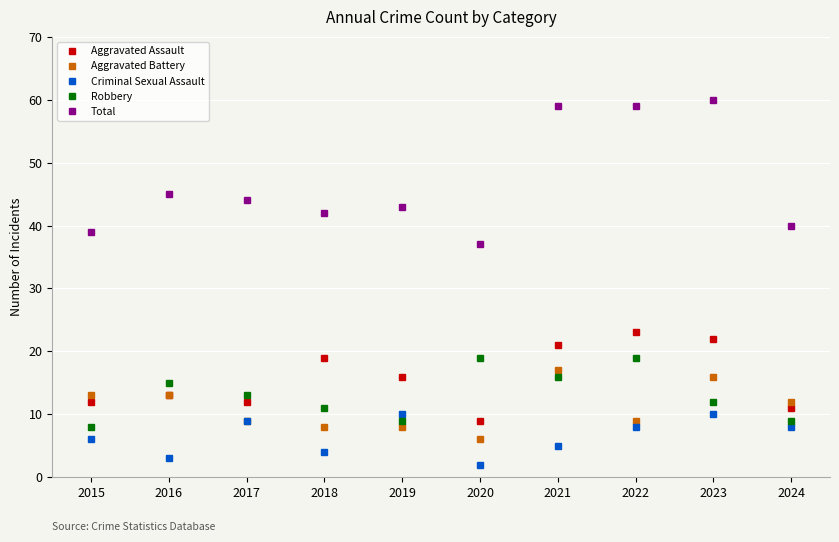

What is the value of the Aggravated Assault point at the 6th from the left?

9